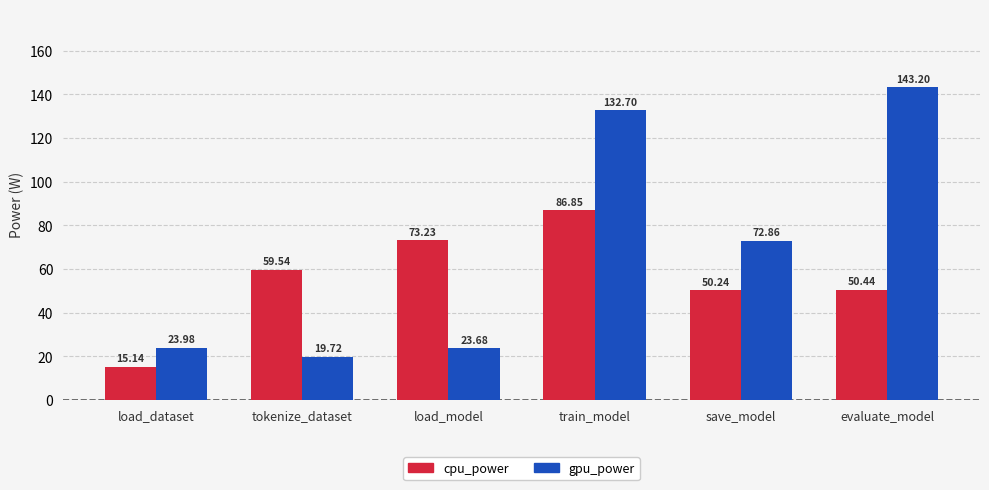

What is the label of the 6th bar from the right?

load_dataset